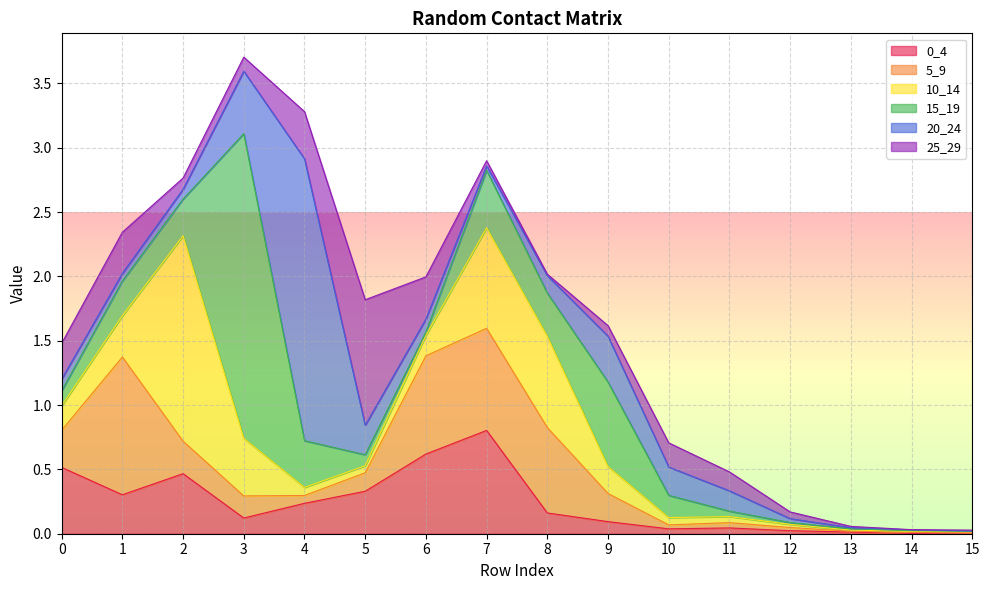

Does the chart display data point markers on the line(s)?

No